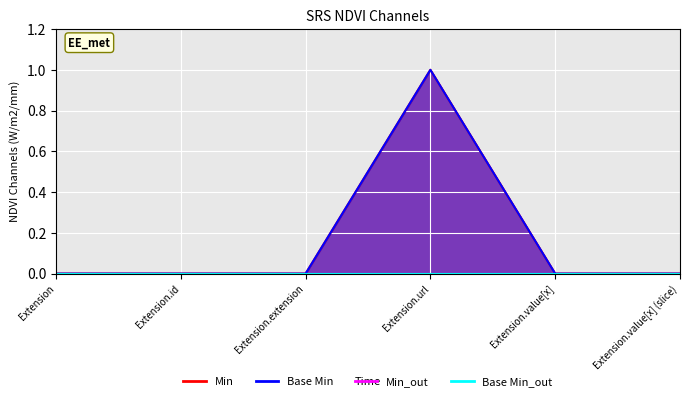

Which series has the largest total across all categories?

Min